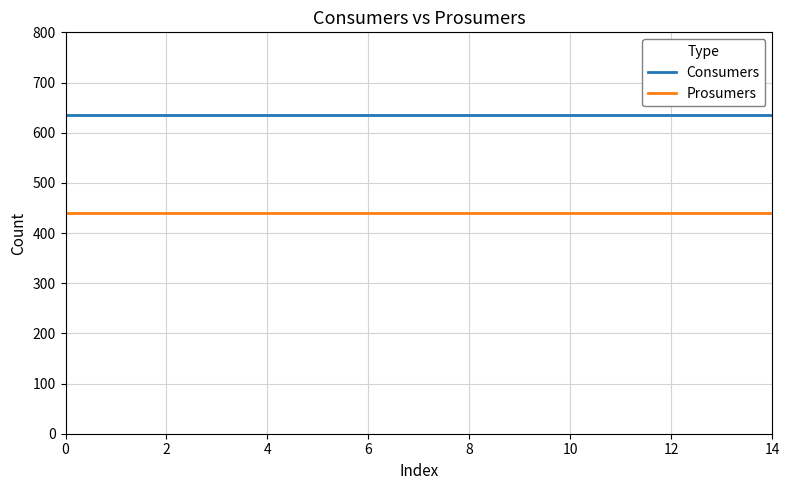

List the series in order of their peak value, lowest first.

Prosumers, Consumers